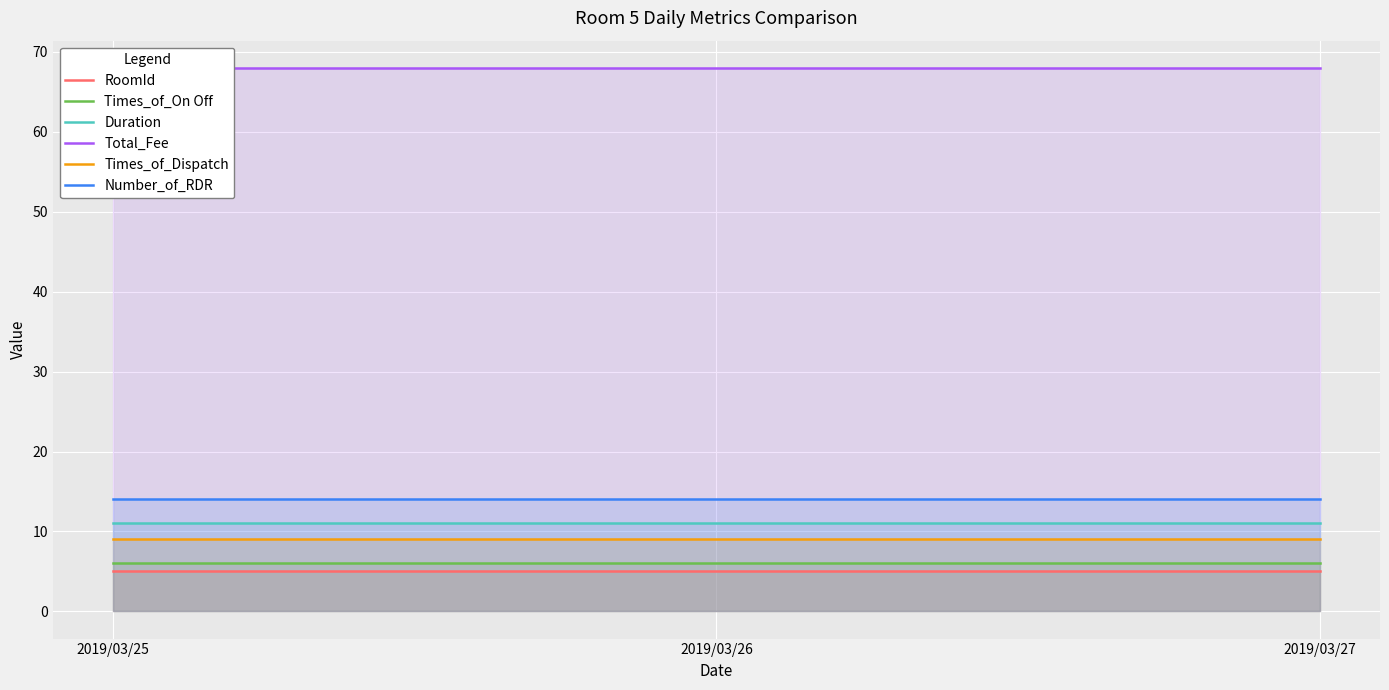

What is the highest value of the Times_of_On Off series?

6